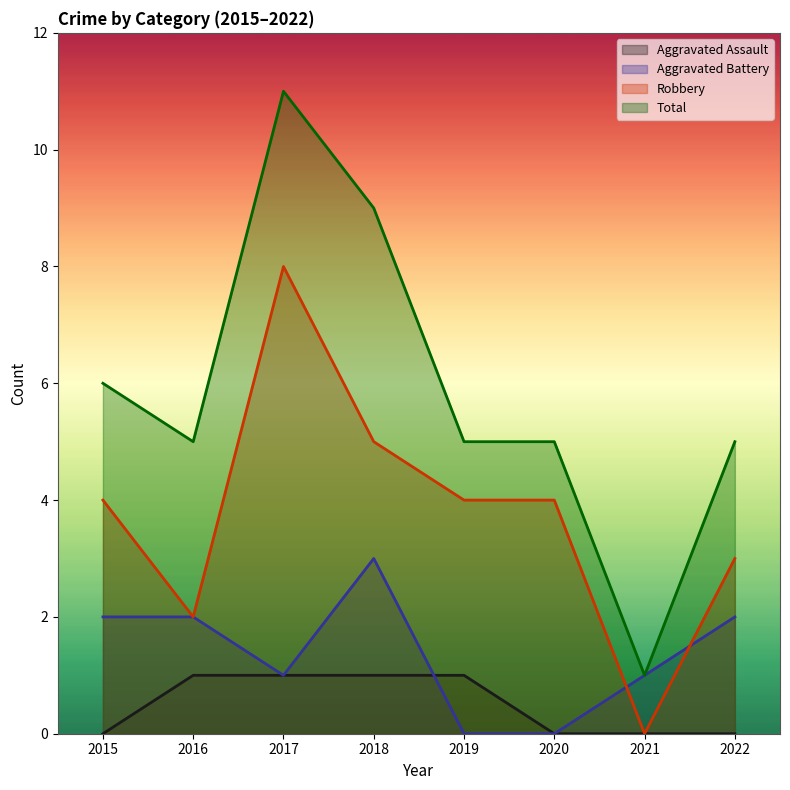

True or false: Aggravated Assault and Robbery cross at least once.

False